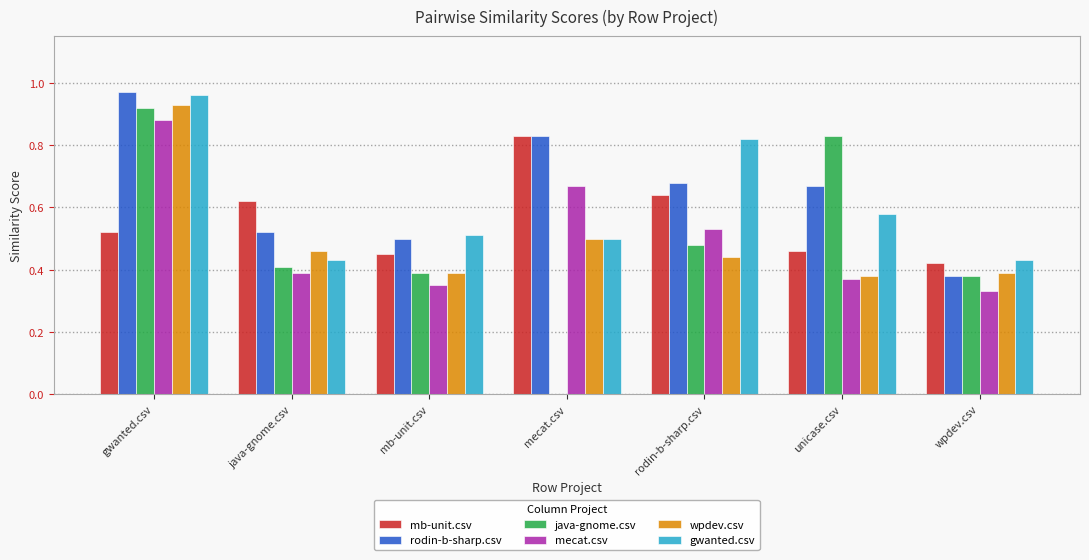

What is the sum of all gwanted.csv values?

4.2